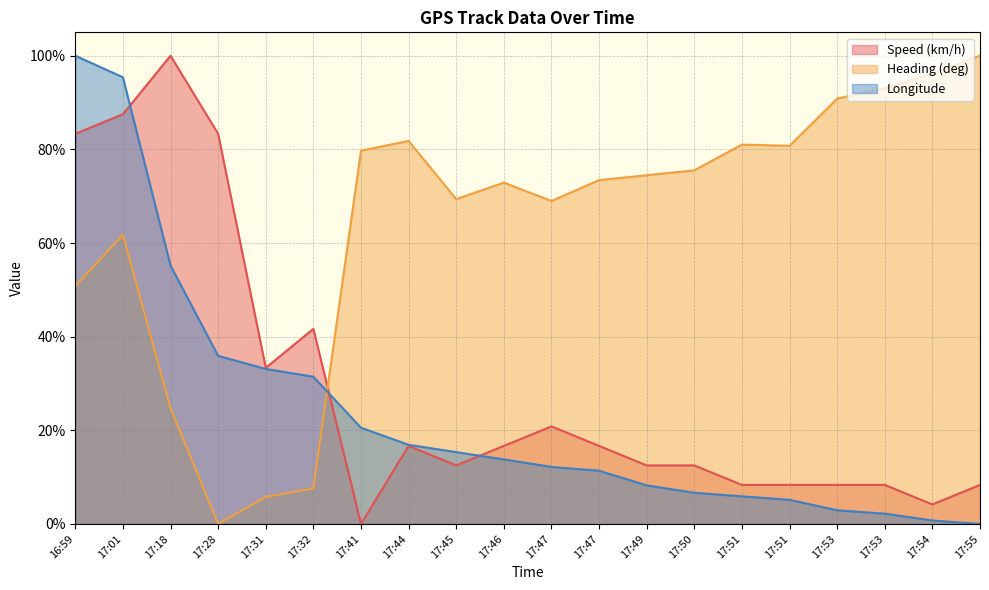

True or false: Longitude has more than 0 points higher than both neighbors.

False